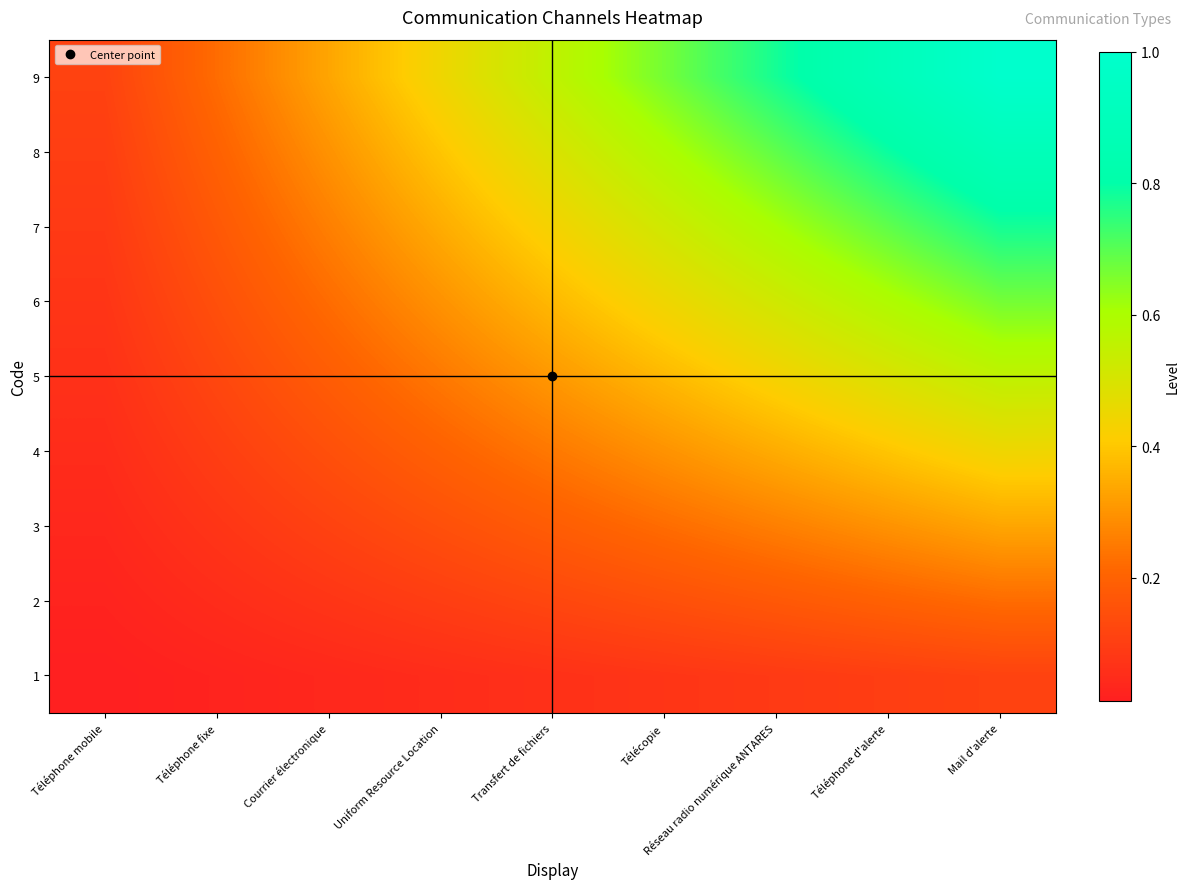

Count the number of data series in this chart.

9